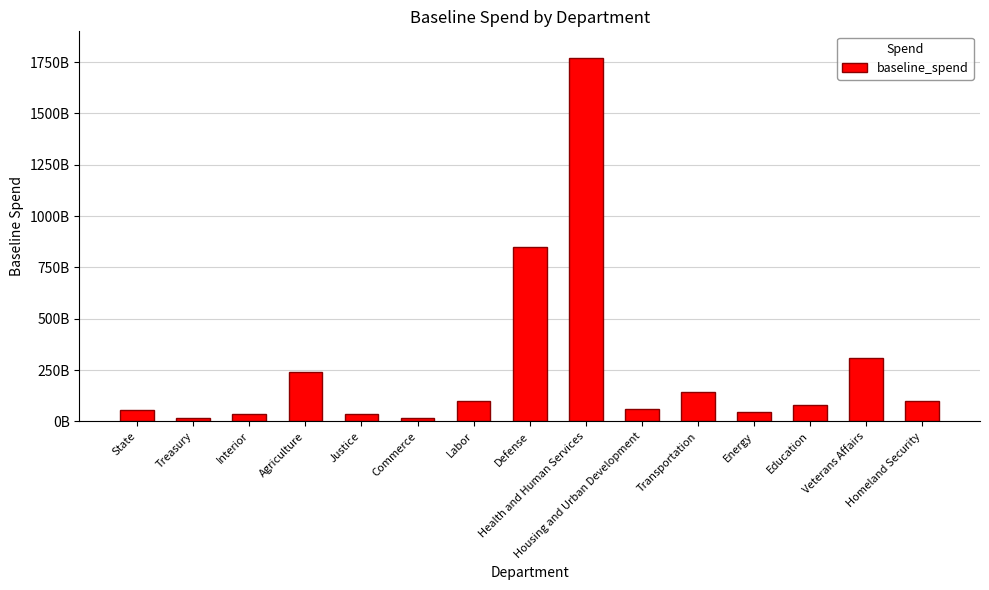

Does the chart contain any negative values?

No